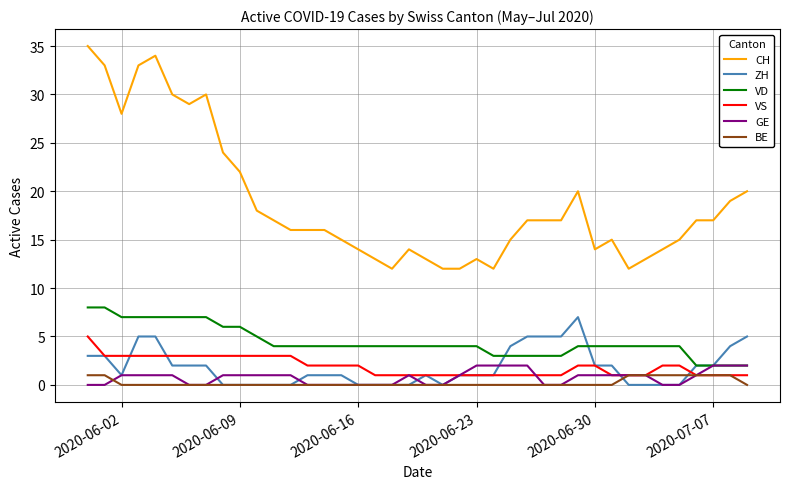

What is the average value of the GE series?

1